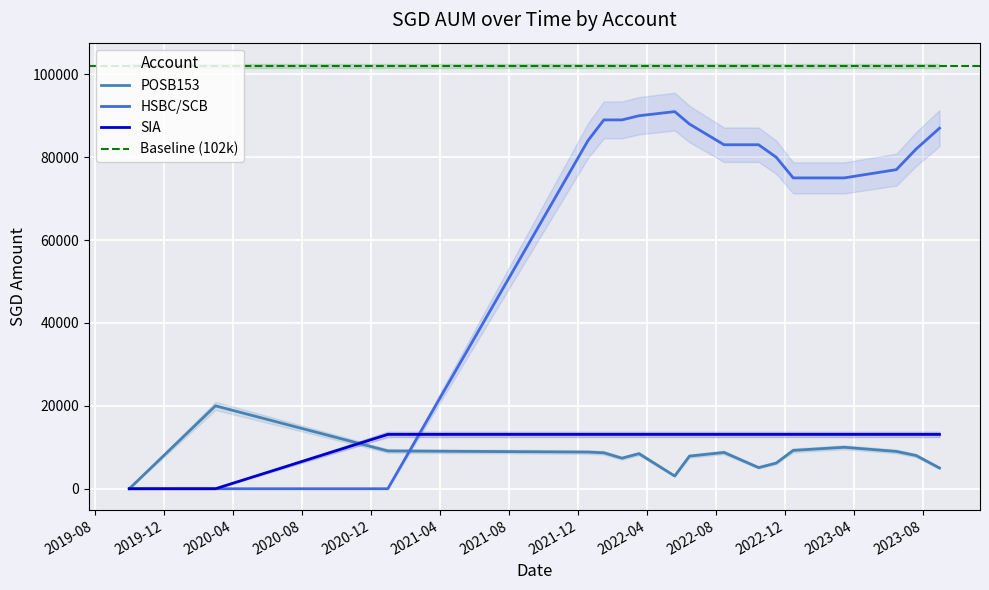

How many series are shown in this chart?

3